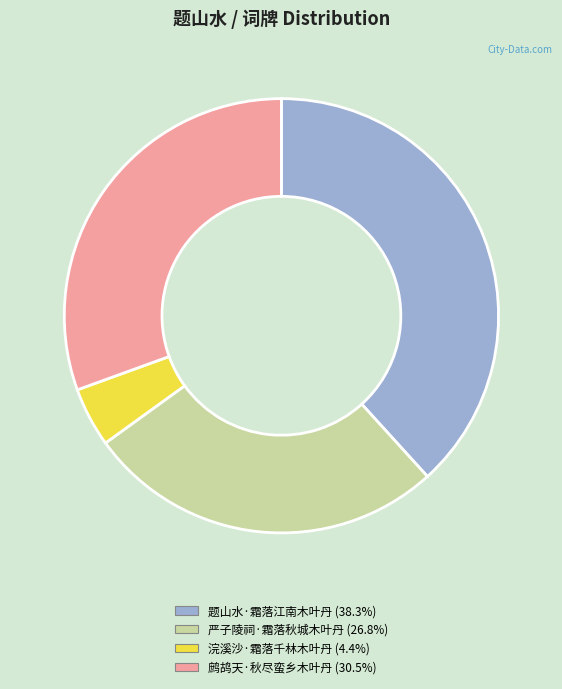

Which slice is the largest?

题山水·霜落江南木叶丹